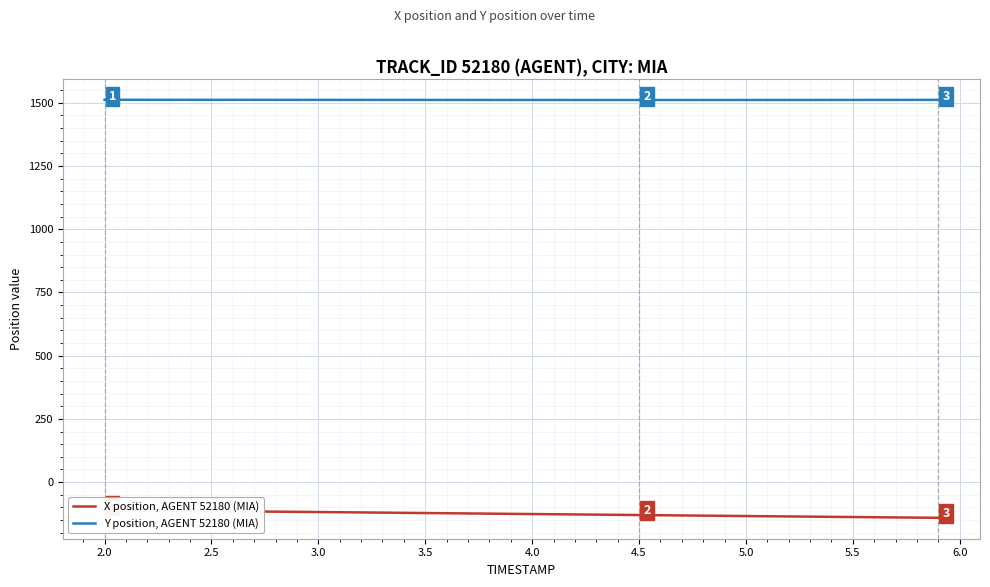

What is the sum of all Y position, AGENT 52180 (MIA) values?

60449.8